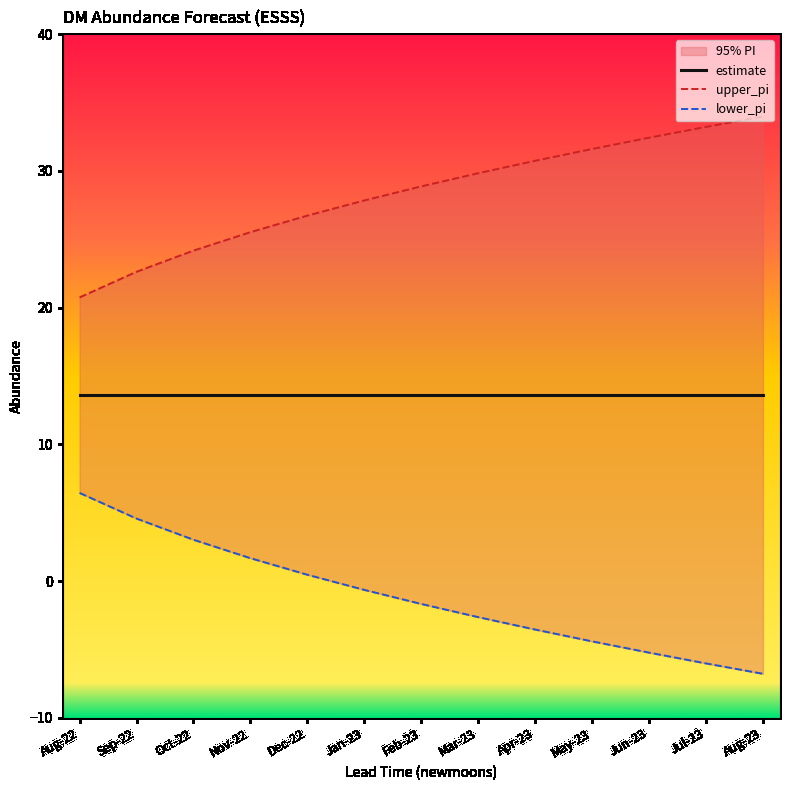

What is the difference between the upper_pi values at Nov-22 and Feb-23?

3.3